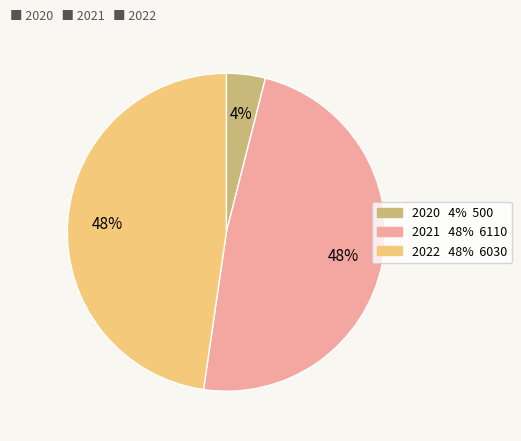

Is there any slice that represents more than half of the pie?

No